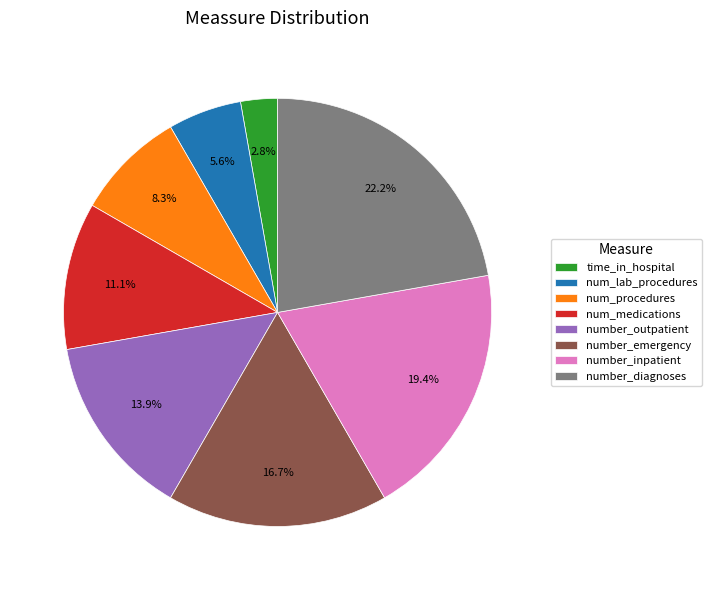

To the nearest percent, what percentage of the pie is num_procedures?

8%